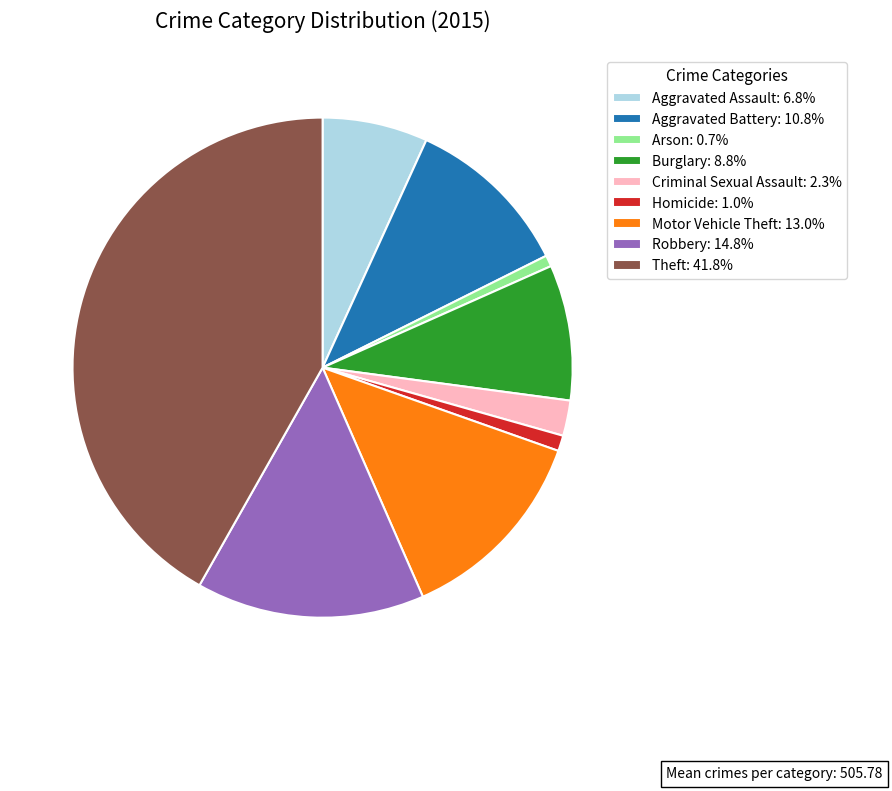

What is the ratio of the value at Aggravated Battery: 10.8% to the value at Burglary: 8.8%?

1.2